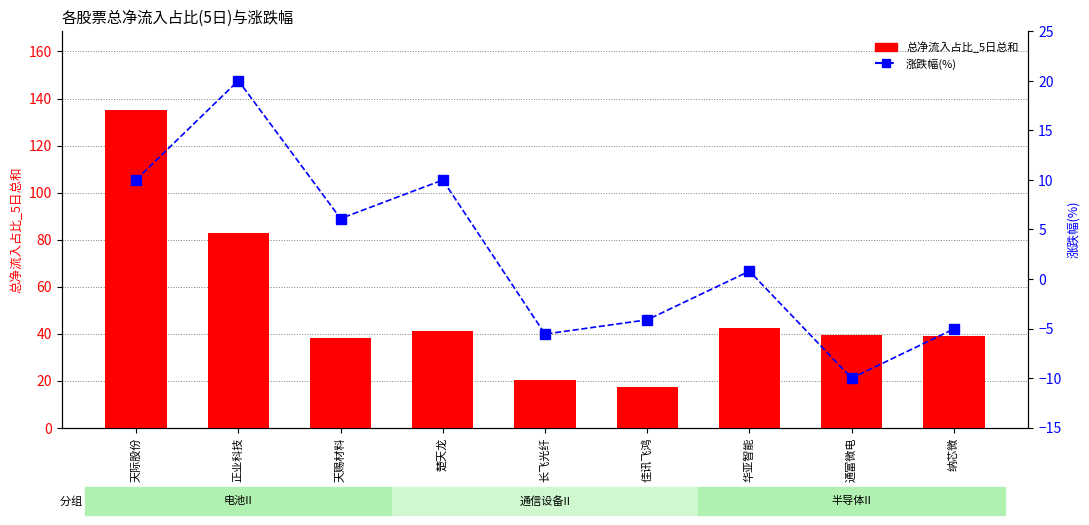

Reading left to right, transcribe all the data shown in this chart.

总净流入占比_5日总和: 天际股份=134.9	正业科技=82.8	天赐材料=38.2	楚天龙=41.0	长飞光纤=20.4	佳讯飞鸿=17.2	华亚智能=42.6	通富微电=39.3	纳芯微=38.9
涨跌幅(%): 天际股份=10.0	正业科技=20.0	天赐材料=6.1	楚天龙=10.0	长飞光纤=-5.6	佳讯飞鸿=-4.1	华亚智能=0.8	通富微电=-10.0	纳芯微=-5.0